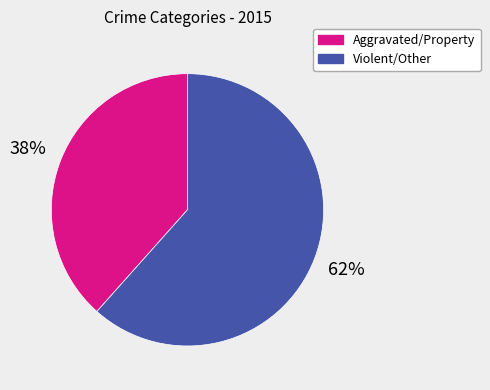

To the nearest percent, what is the average slice percentage?

50%